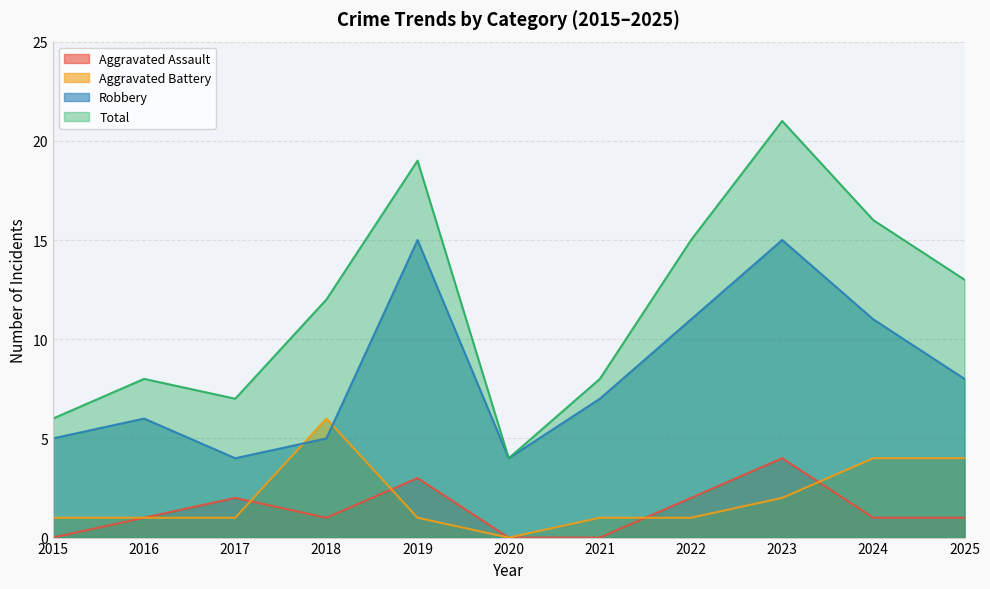

Reading left to right, list all the values displayed in this chart.

Aggravated Assault: 2015=0	2016=1	2017=2	2018=1	2019=3	2020=0	2021=0	2022=2	2023=4	2024=1	2025=1
Aggravated Battery: 2015=1	2016=1	2017=1	2018=6	2019=1	2020=0	2021=1	2022=1	2023=2	2024=4	2025=4
Robbery: 2015=5	2016=6	2017=4	2018=5	2019=15	2020=4	2021=7	2022=11	2023=15	2024=11	2025=8
Total: 2015=6	2016=8	2017=7	2018=12	2019=19	2020=4	2021=8	2022=15	2023=21	2024=16	2025=13